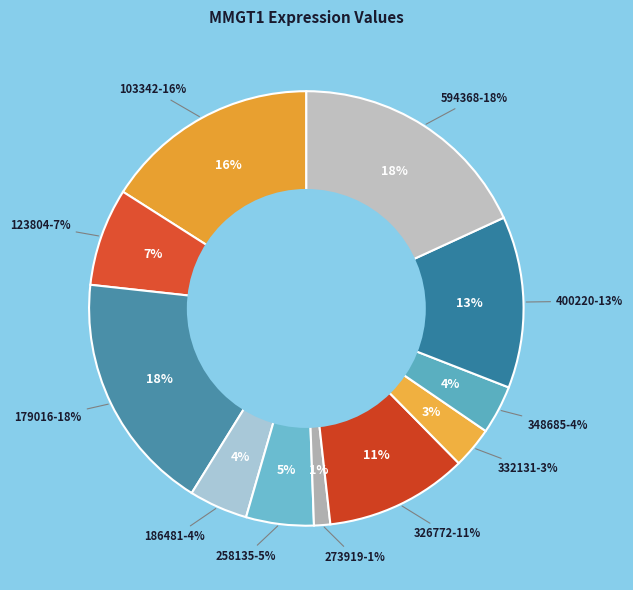

The 326772 slice represents 20% of the pie. True or false?

False